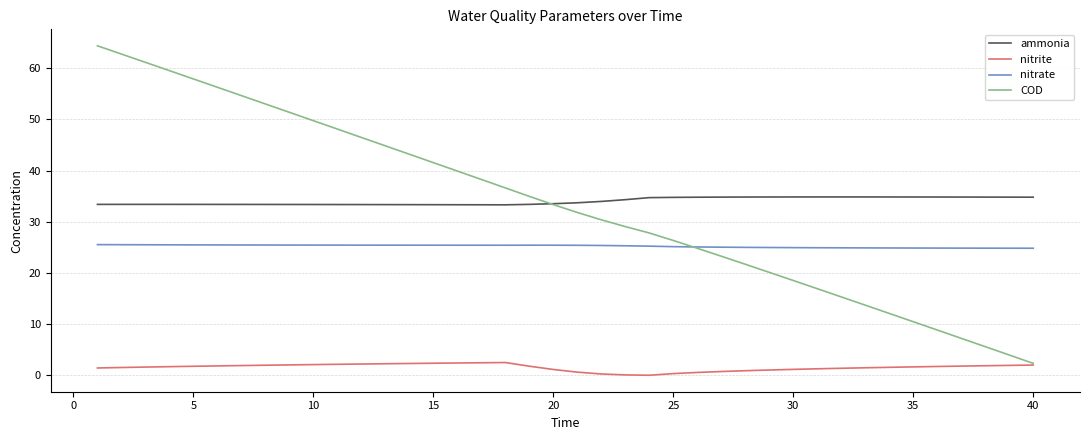

Rank the series by their maximum value, from highest to lowest.

COD, ammonia, nitrate, nitrite